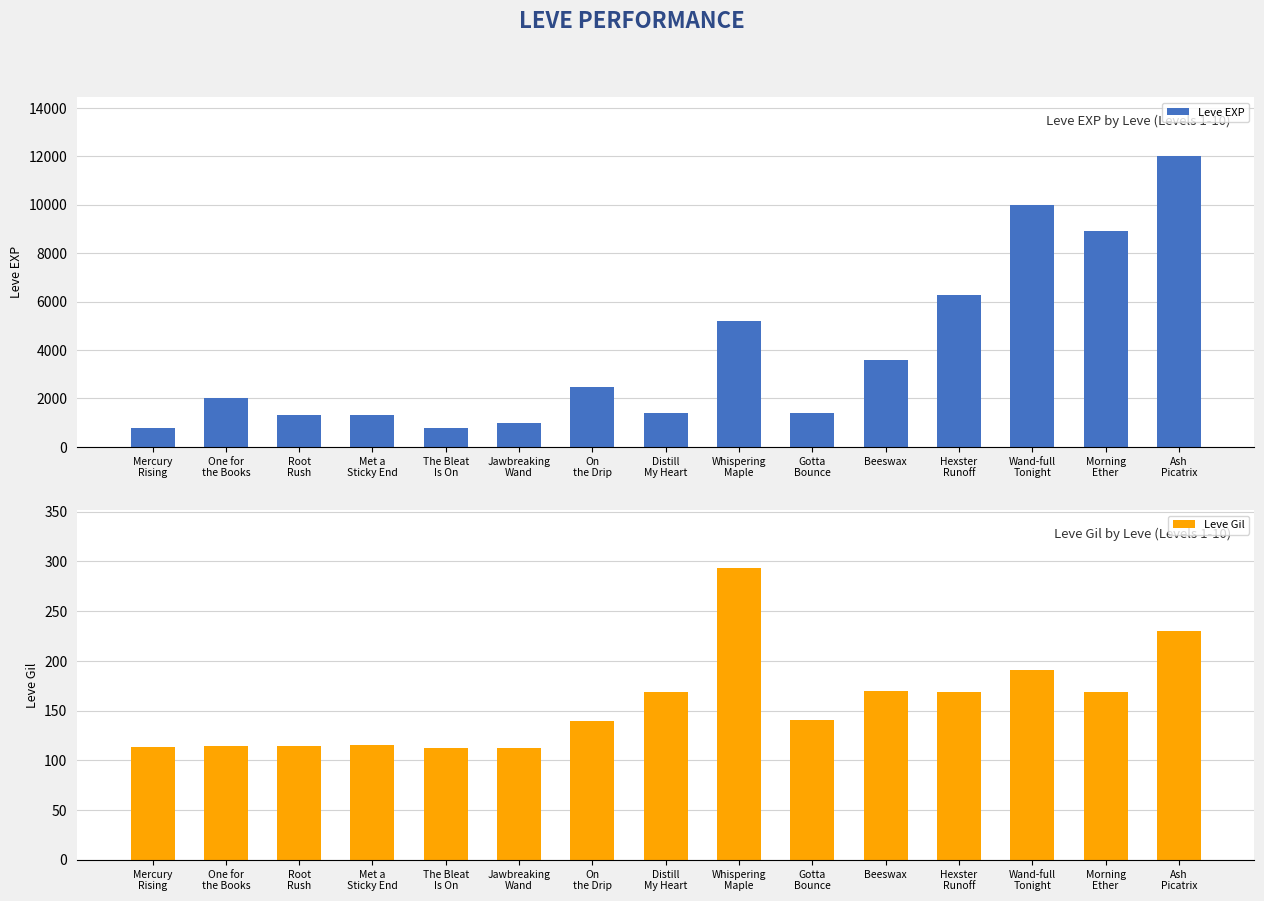

Rank the series by their average value, from lowest to highest.

Leve Gil, Leve EXP